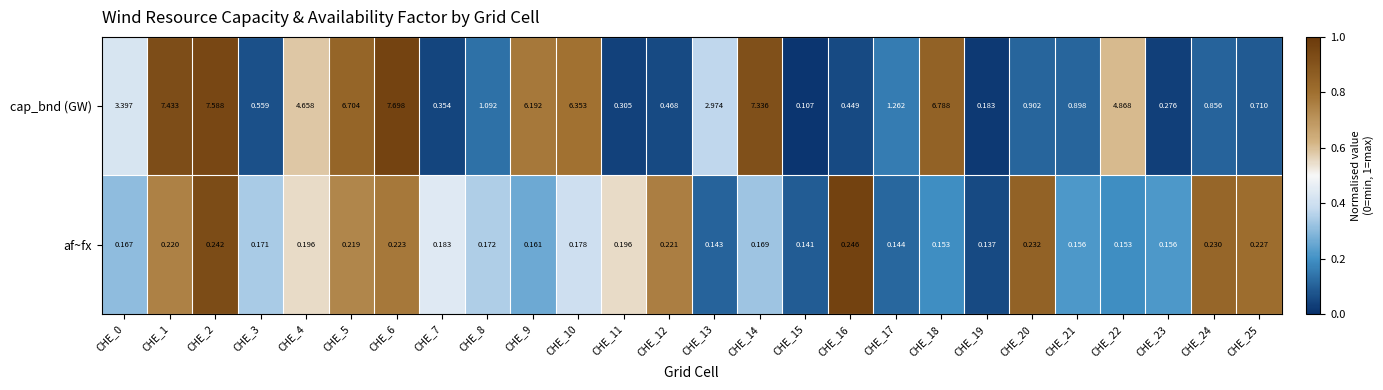

Which series has the largest total across all categories?

cap_bnd (GW)